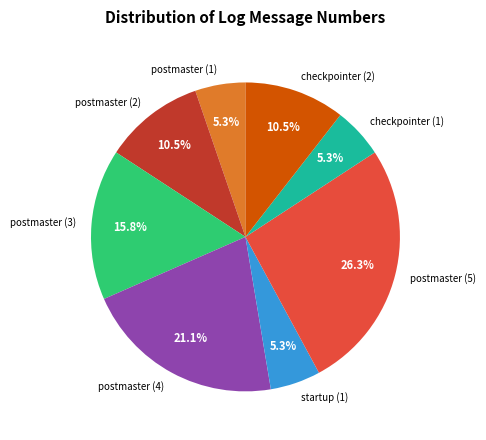

To the nearest percent, what portion does startup (1) represent?

5%